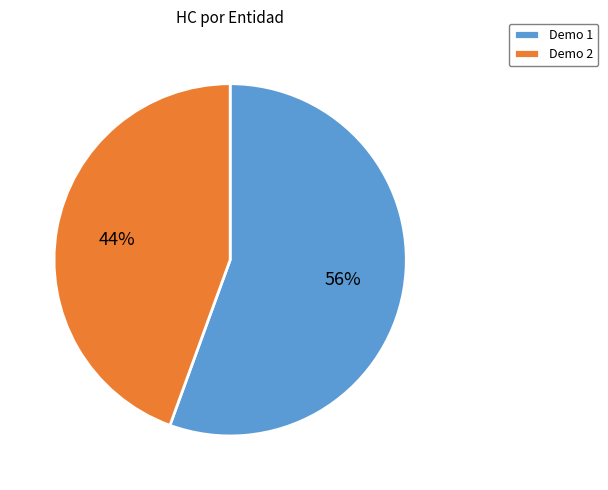

The Demo 1 slice represents 48% of the pie. True or false?

False